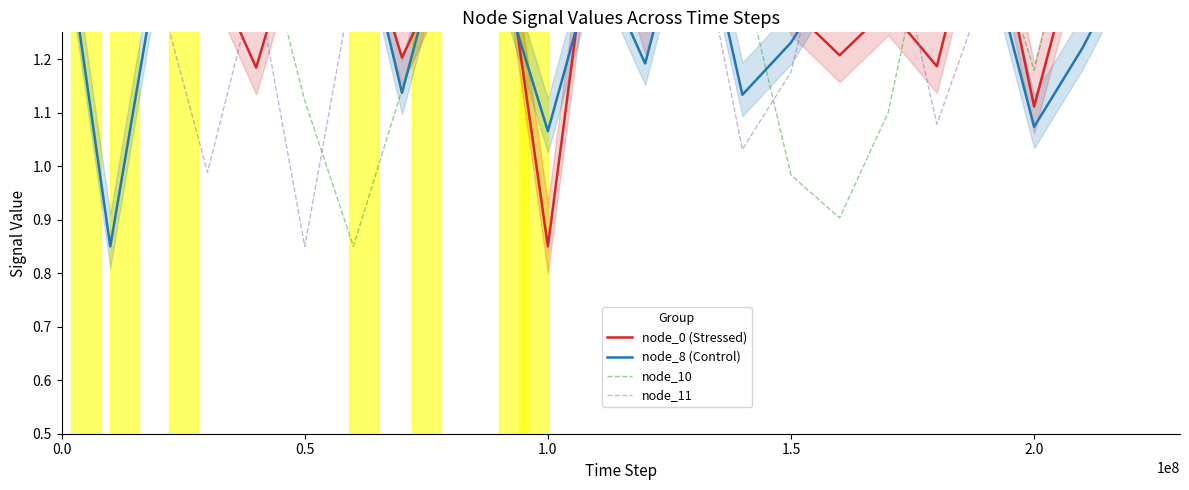

Rank the series by their maximum value, from lowest to highest.

node_0 (Stressed), node_8 (Control), node_10, node_11